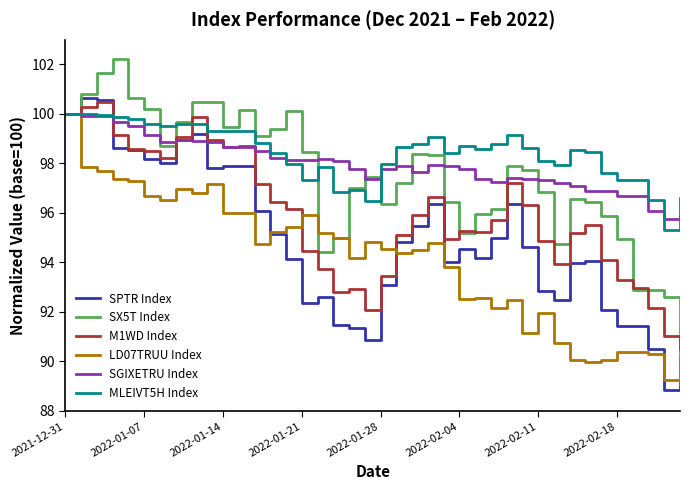

What is the difference between the second highest and second lowest values in the LD07TRUU Index series?

8.6